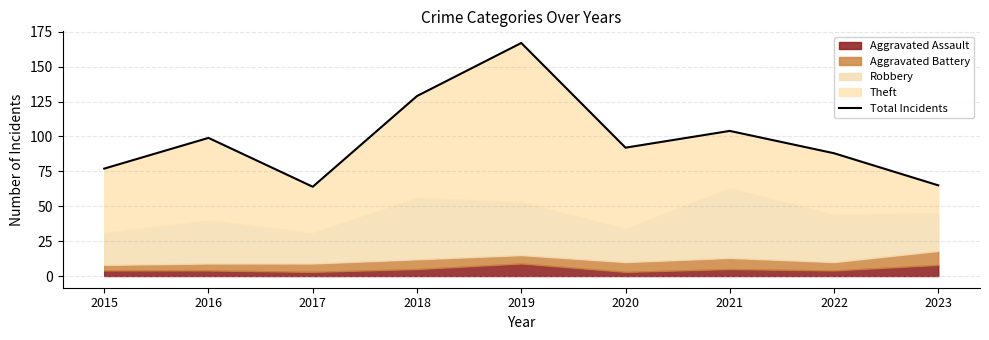

How many lines are shown in the chart?

1